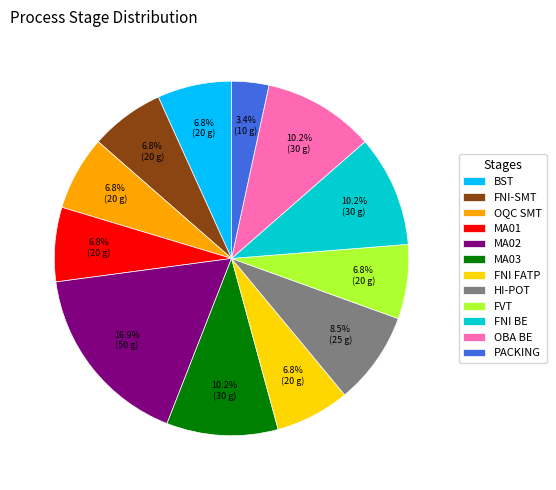

Is it true that OQC SMT is 7% of the pie?

True